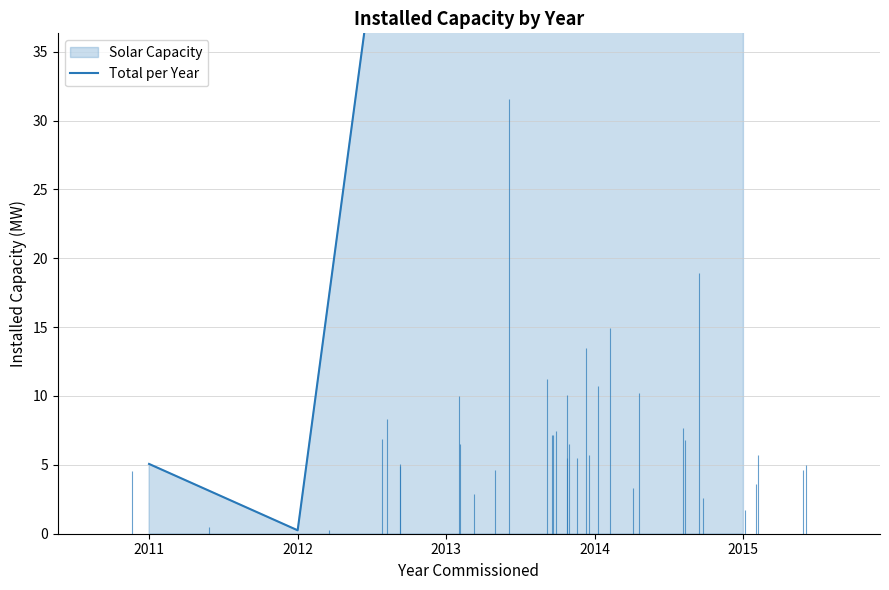

Between 2012 and 2011, which is larger?

2011